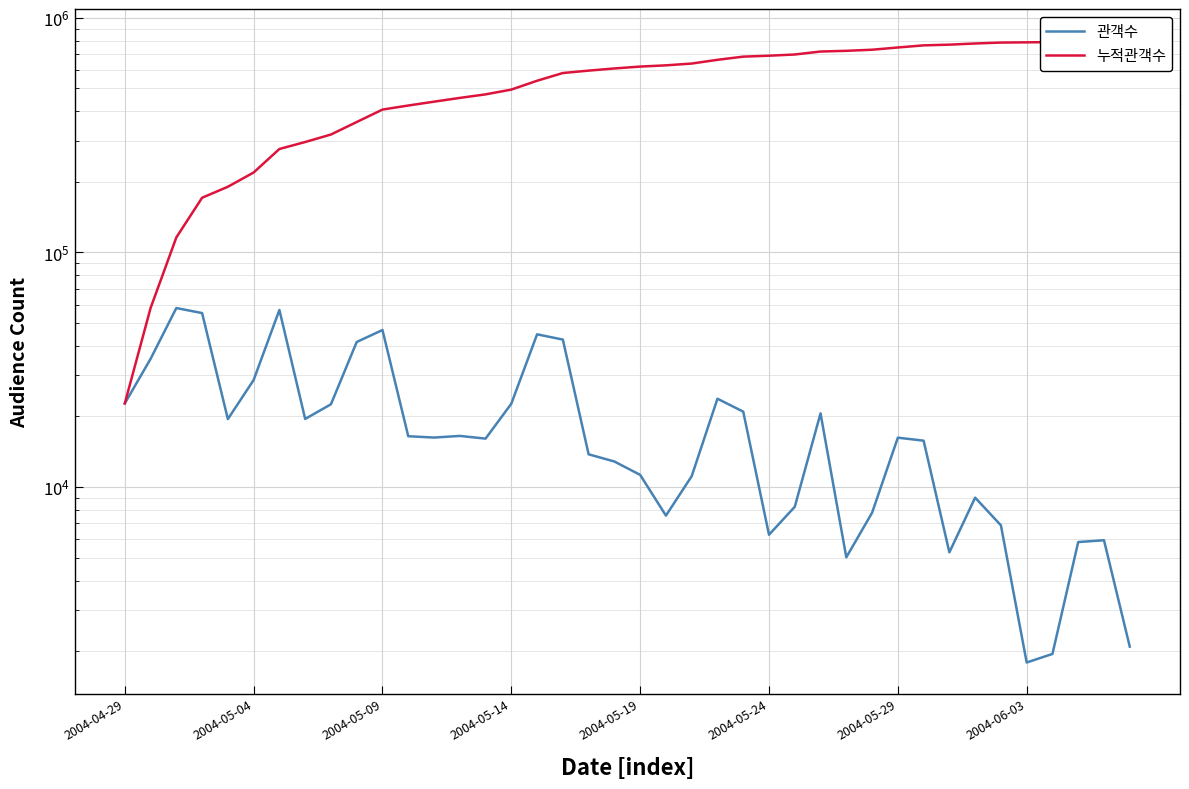

What is the difference between the highest and lowest values at 39?

799803